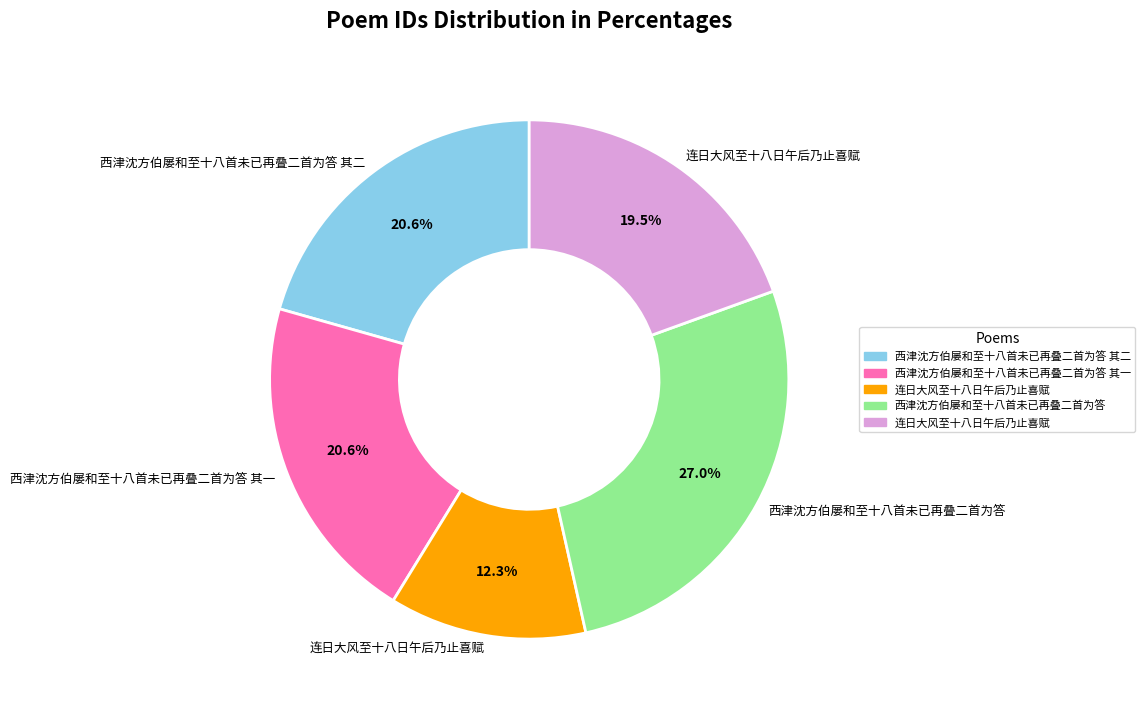

Does any single category account for the majority?

No